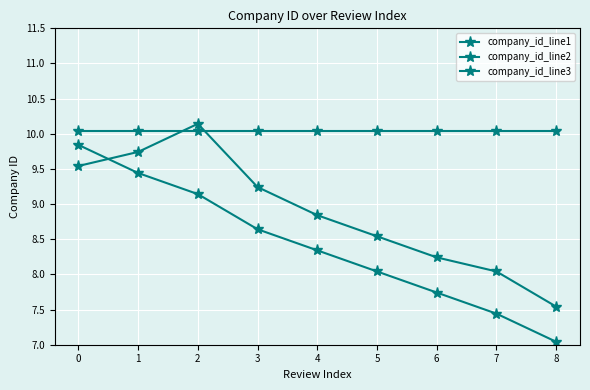

What is the sum of the company_id_line3 values at 5 and 2?

17.2